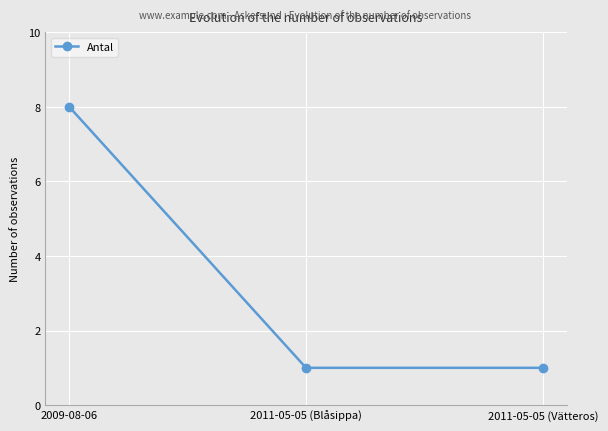

True or false: the data shows 1 at 2011-05-05 (Blåsippa).

True